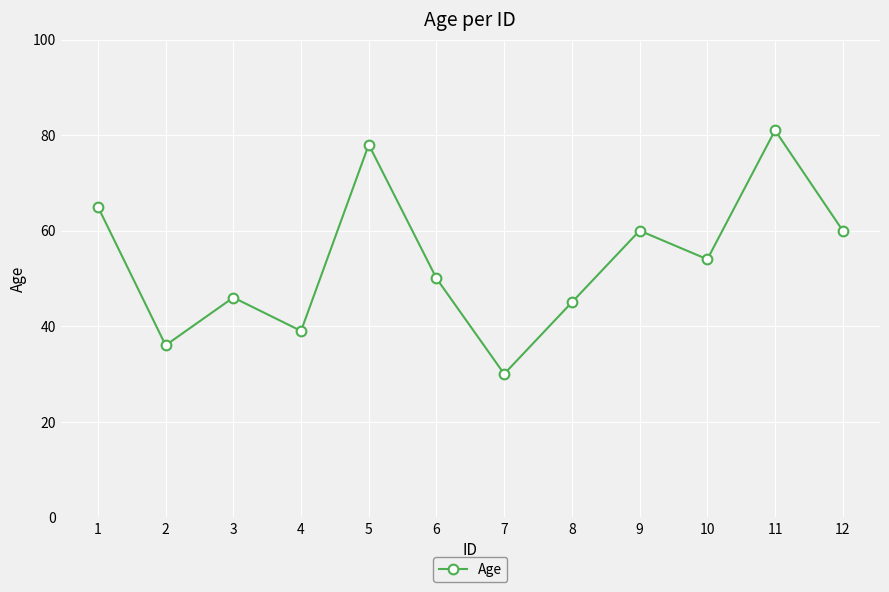

Reading left to right, what are all the values shown in this chart?

1=65	2=36	3=46	4=39	5=78	6=50	7=30	8=45	9=60	10=54	11=81	12=60